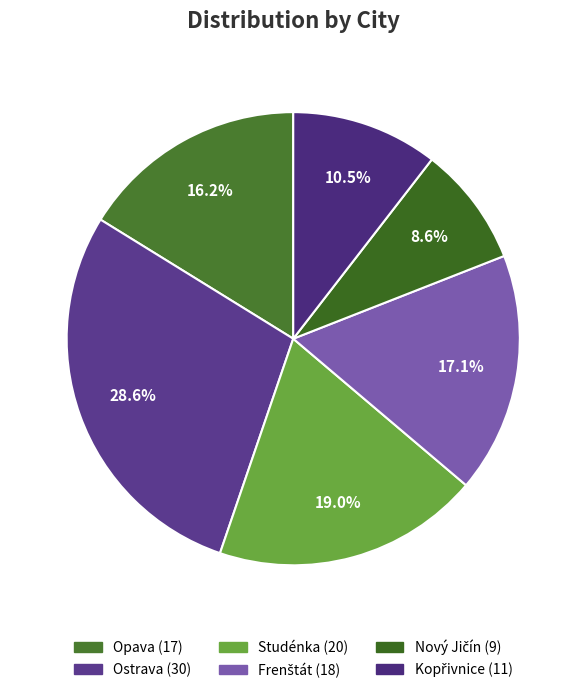

Does any single category account for the majority?

No